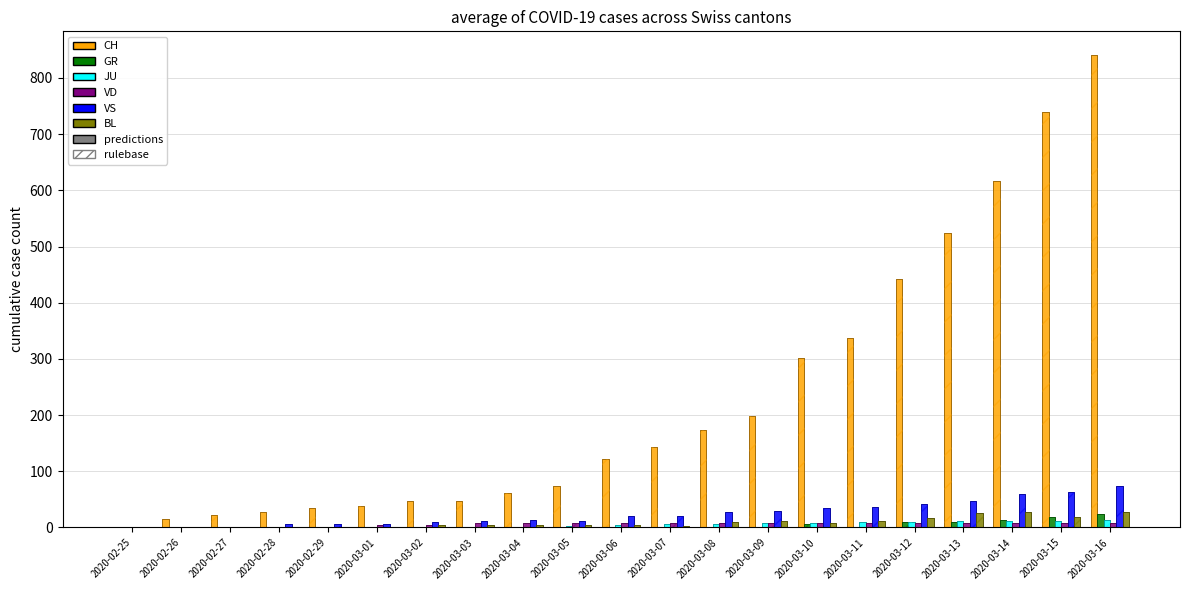

The value of CH at 2020-03-13 is 525. True or false?

True